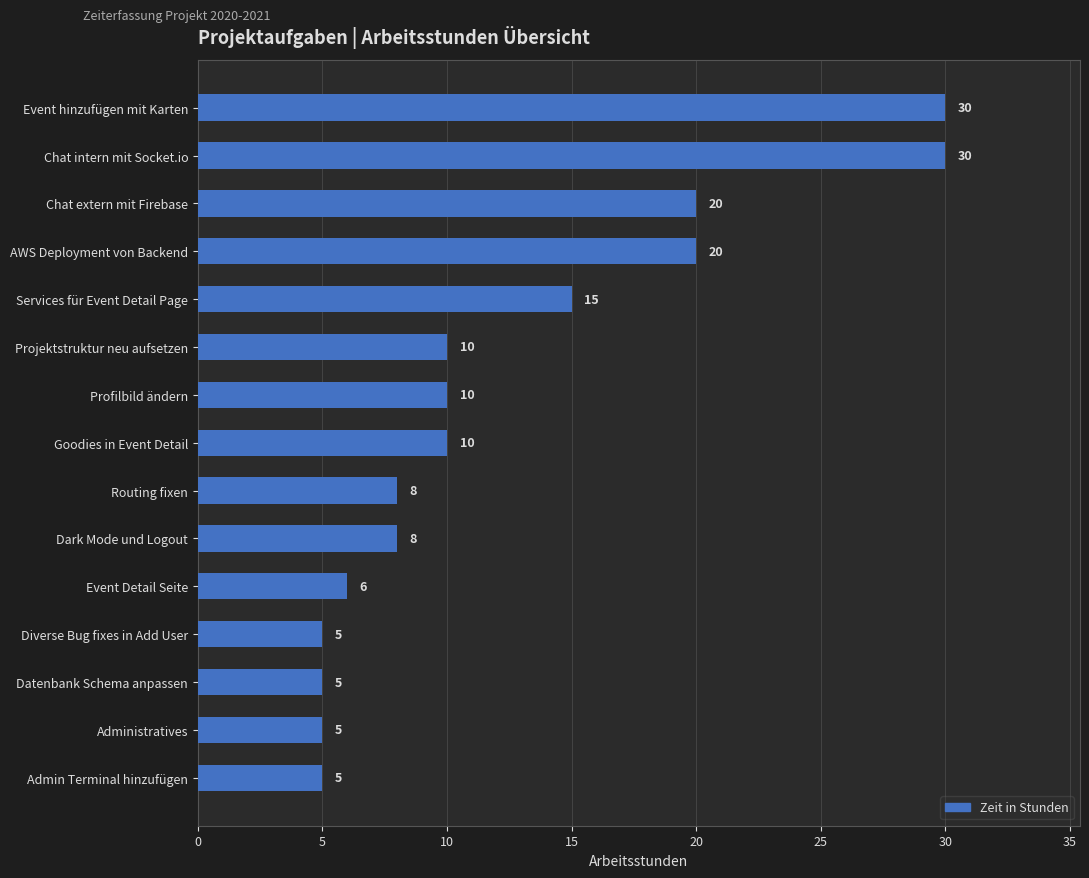

Which has a higher value, AWS Deployment von Backend or Chat intern mit Socket.io?

Chat intern mit Socket.io